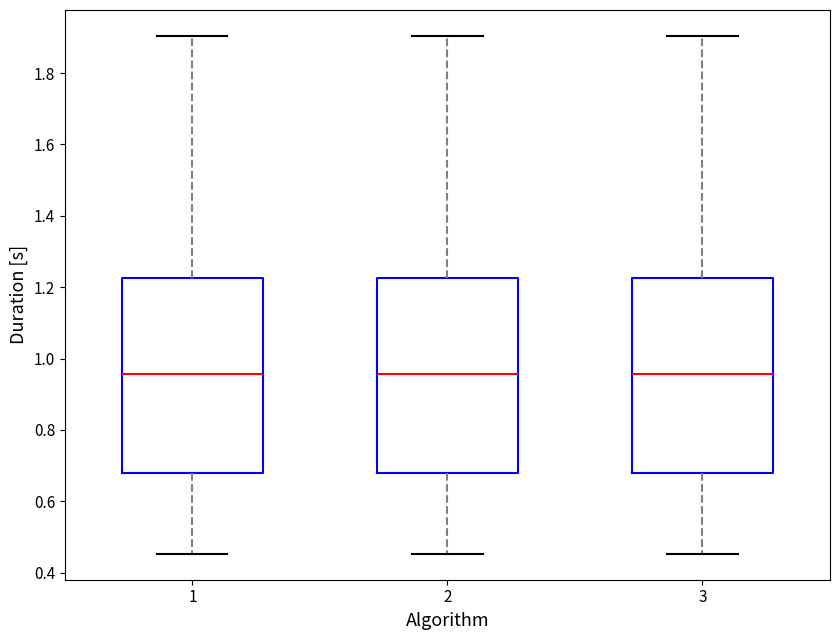

Where does the median line of the box at x = 1 sit on the y-axis? The values are not printed on the chart, so give them approximately, as read against the axis.

0.96